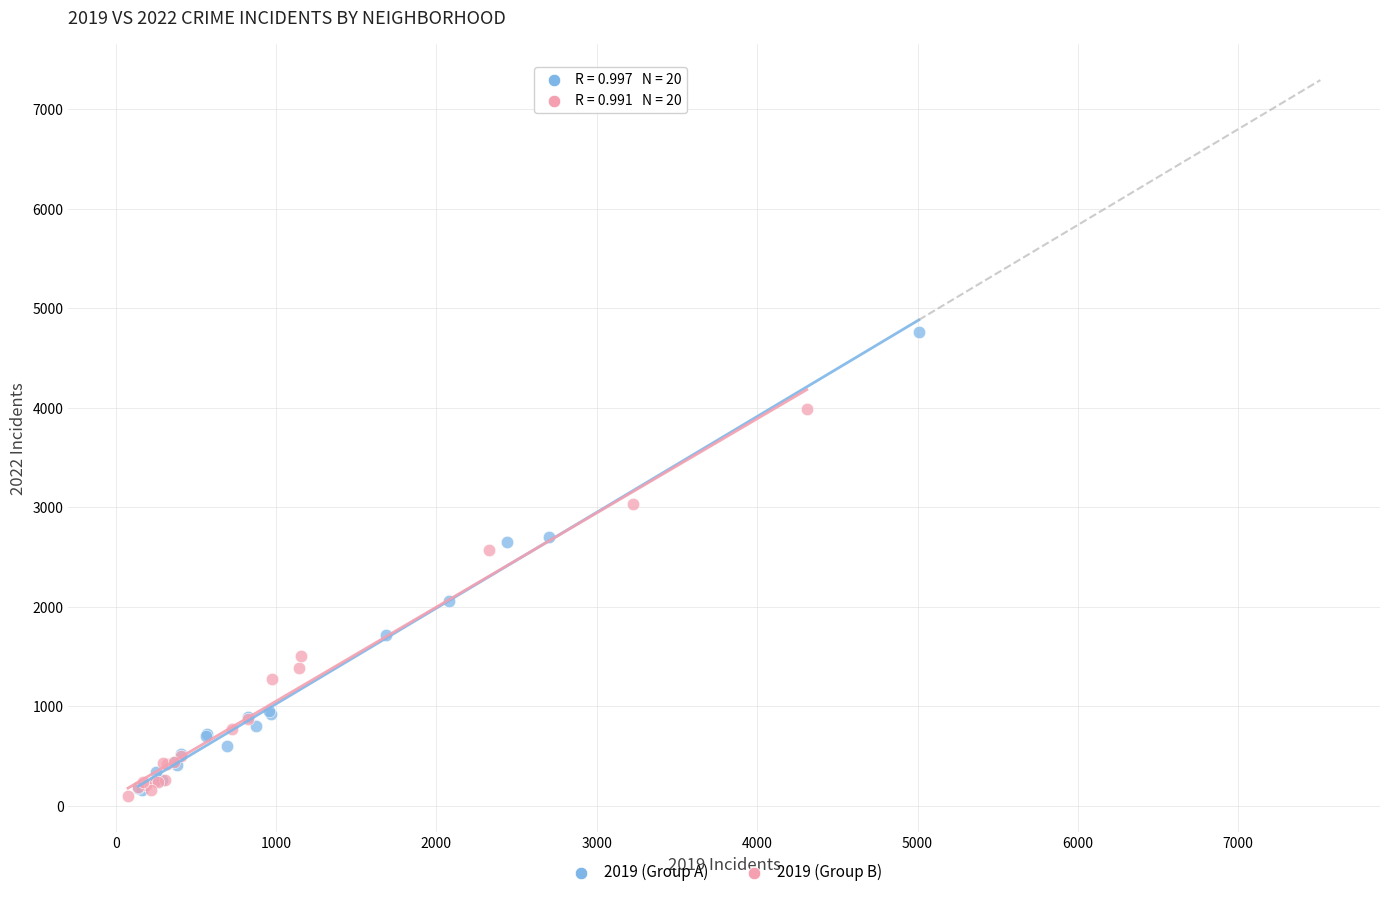

Which series has the widest spread of Y values?

2019 (Group A)